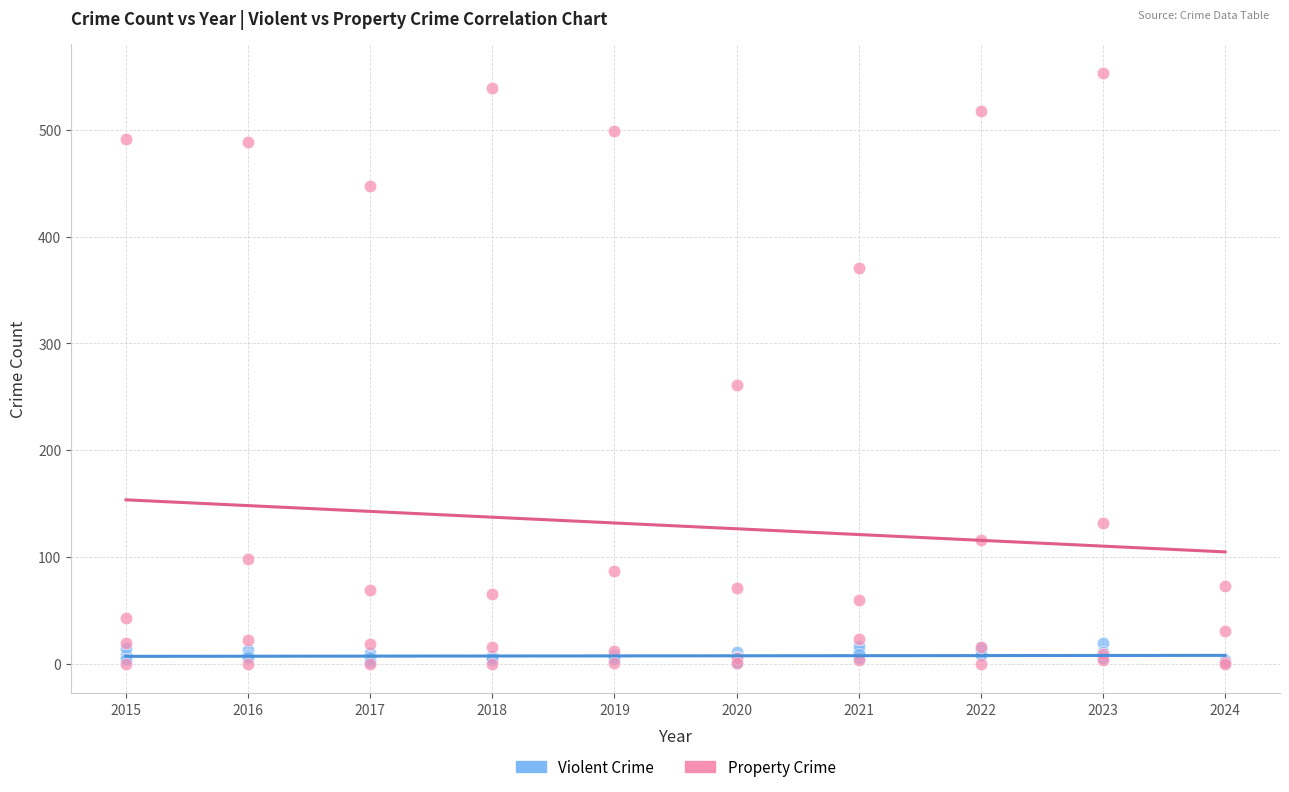

Which series contains the highest Y value?

Property Crime